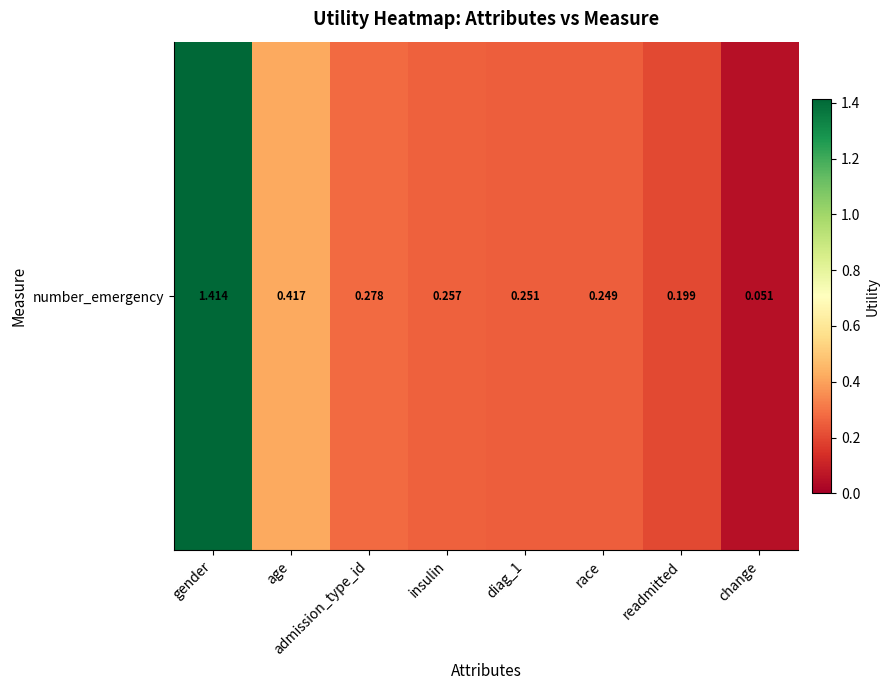

Rank the categories by value from highest to lowest.

gender, age, admission_type_id, insulin, diag_1, race, readmitted, change